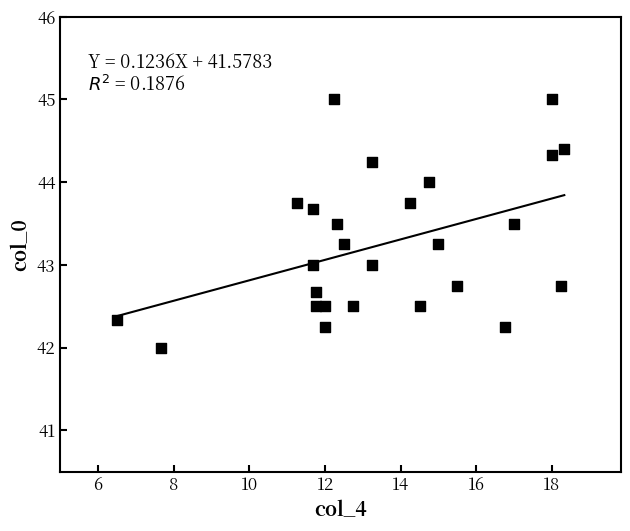

What is the range of X values (max minus min)?

11.8